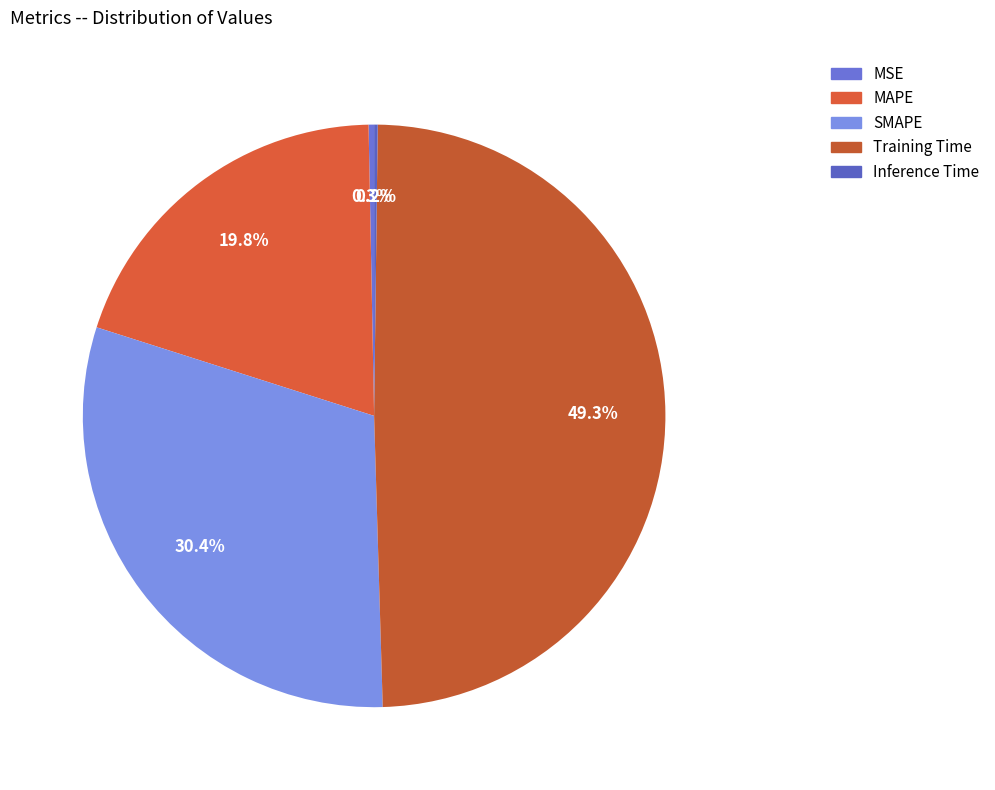

True or false: Training Time accounts for 49% of the total.

True